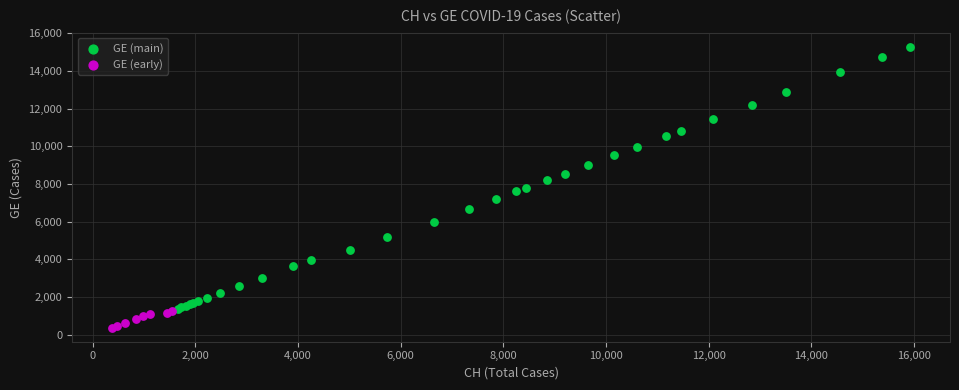

Which series has the widest spread of Y values?

GE (main)